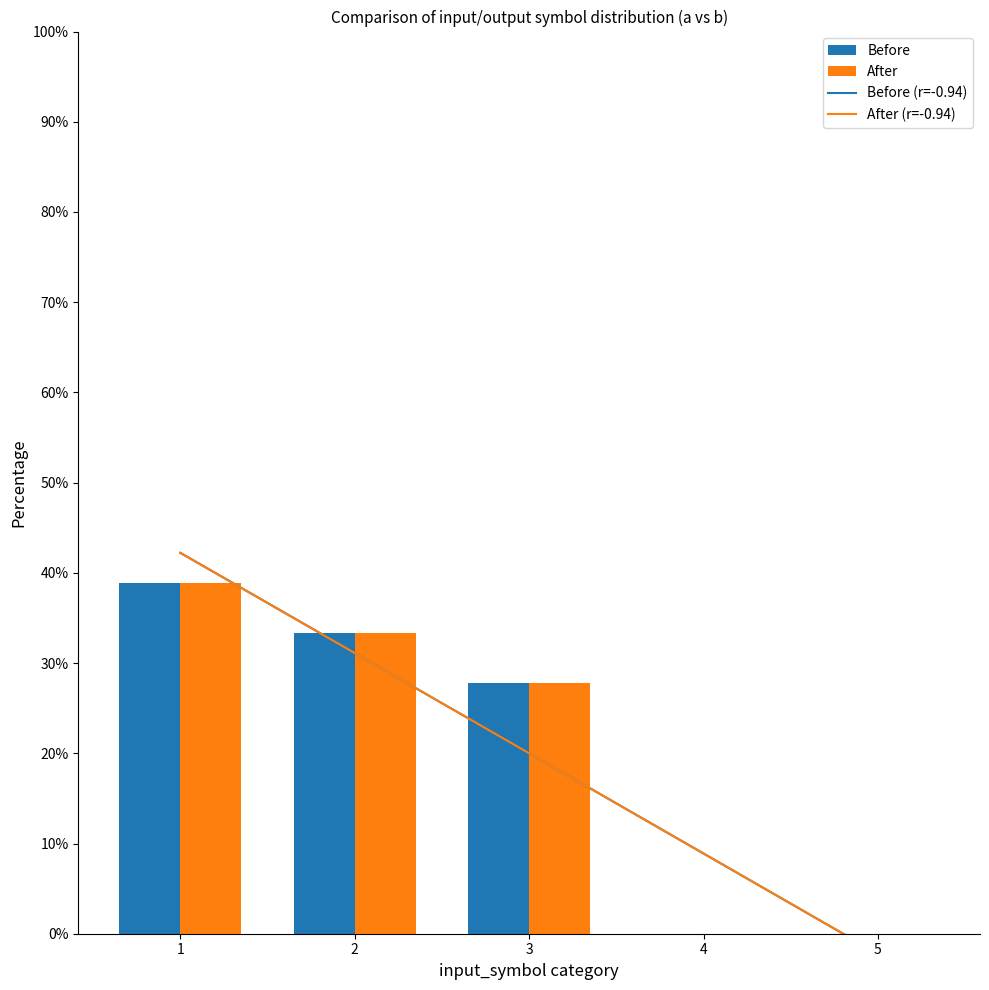

What is the sum of the Before (r=-0.94) values at 4 and 2?

40.0